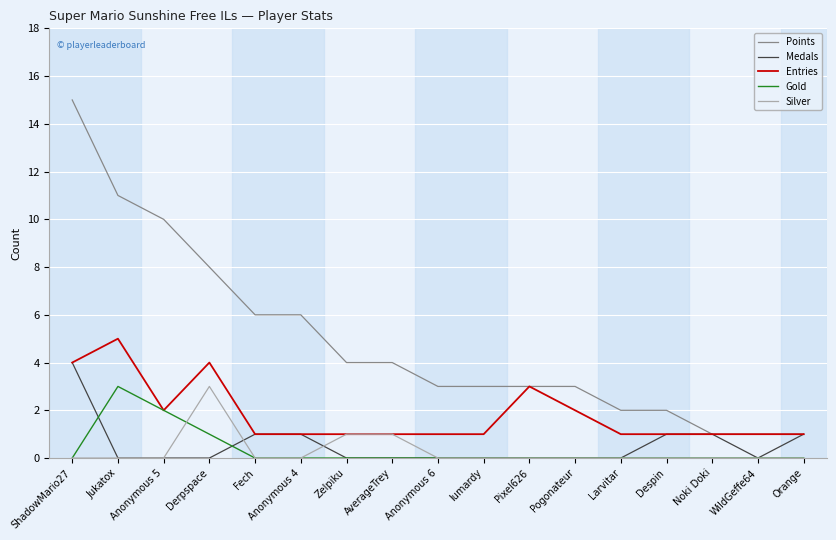

Reading left to right, what are all the values shown in this chart?

Points: 15	11	10	8	6	6	4	4	3	3	3	3	2	2	1	1	1
Medals: 4	0	0	0	1	1	0	0	0	0	0	0	0	1	1	0	1
Entries: 4	5	2	4	1	1	1	1	1	1	3	2	1	1	1	1	1
Gold: 0	3	2	1	0	0	0	0	0	0	0	0	0	0	0	0	0
Silver: 0	0	0	3	0	0	1	1	0	0	0	0	0	0	0	0	0